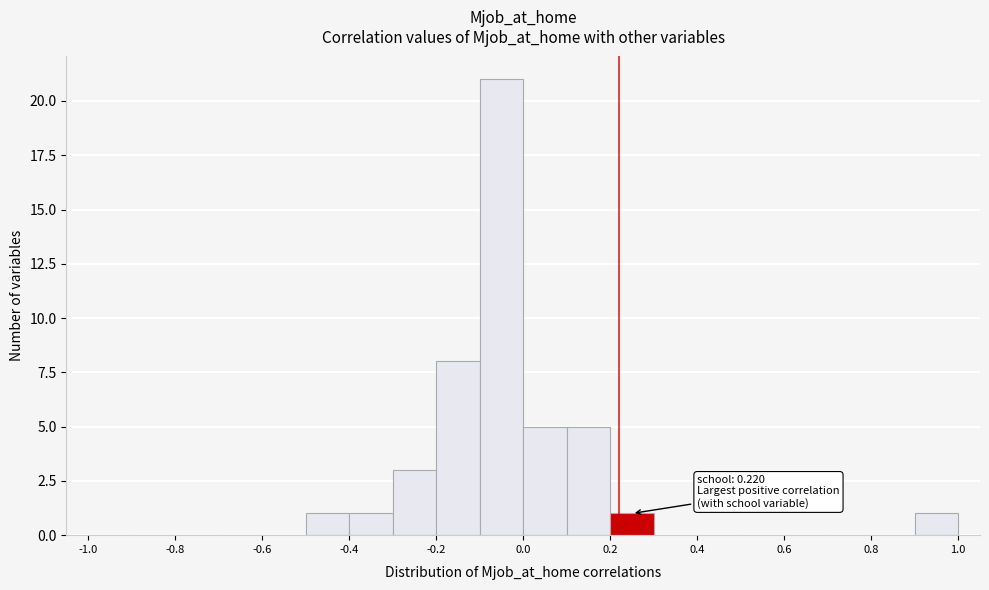

Which range on the x-axis has the tallest bar?

-0.1 to 0.0